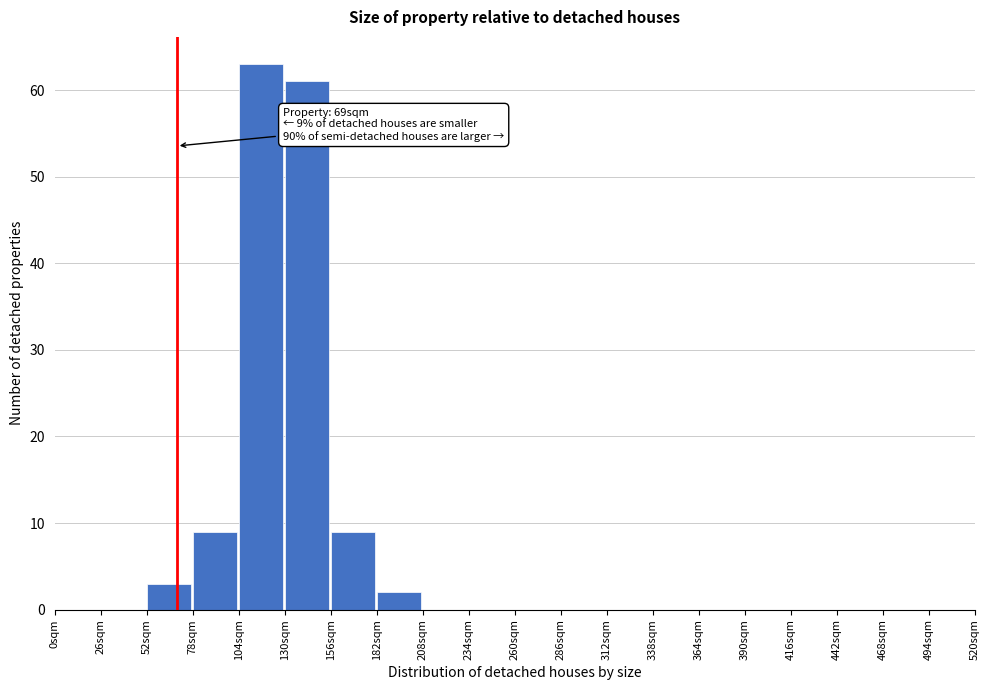

Over which range of the x-axis is the bar tallest?

104 to 130